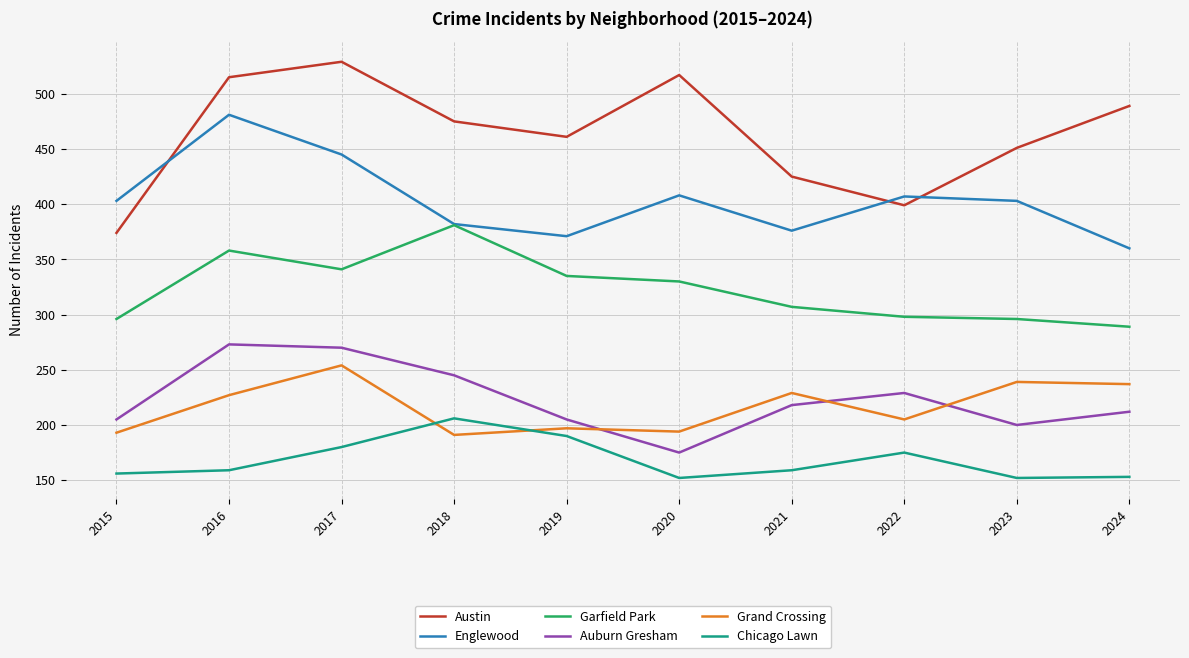

What is the maximum value for Auburn Gresham?

273